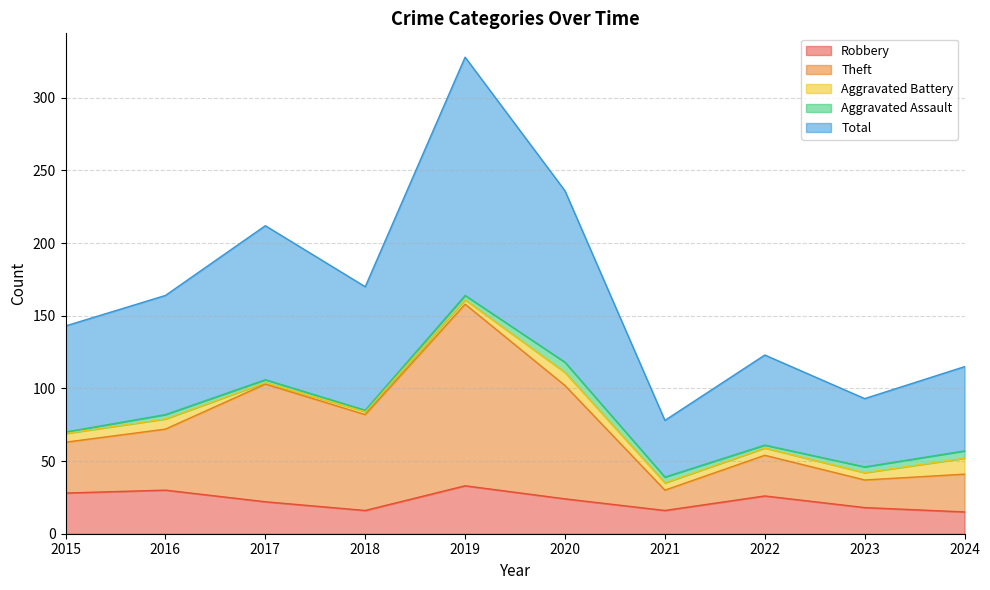

List the labels in order of Theft value, smallest first.

2021, 2023, 2024, 2022, 2015, 2016, 2018, 2020, 2017, 2019